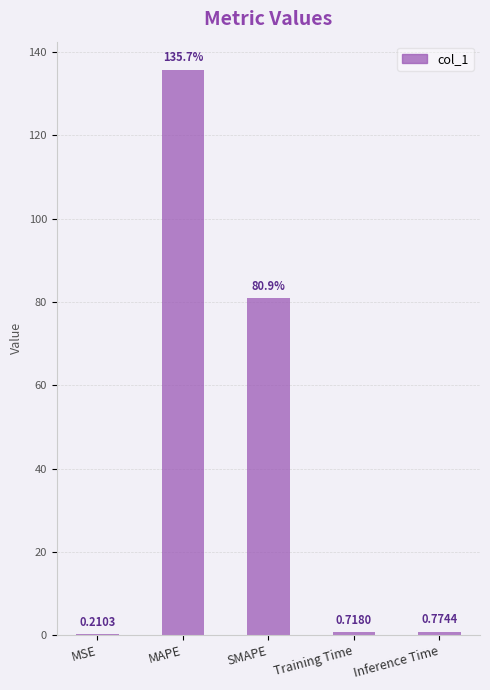

Which category has the highest value across all series?

MAPE